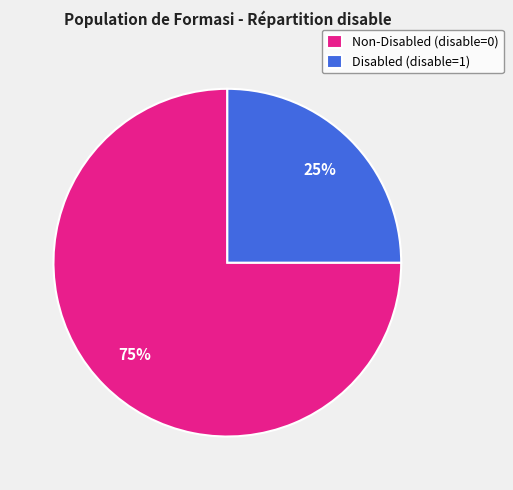

What is the ratio of the value at Non-Disabled (disable=0) to the value at Disabled (disable=1)?

3.0